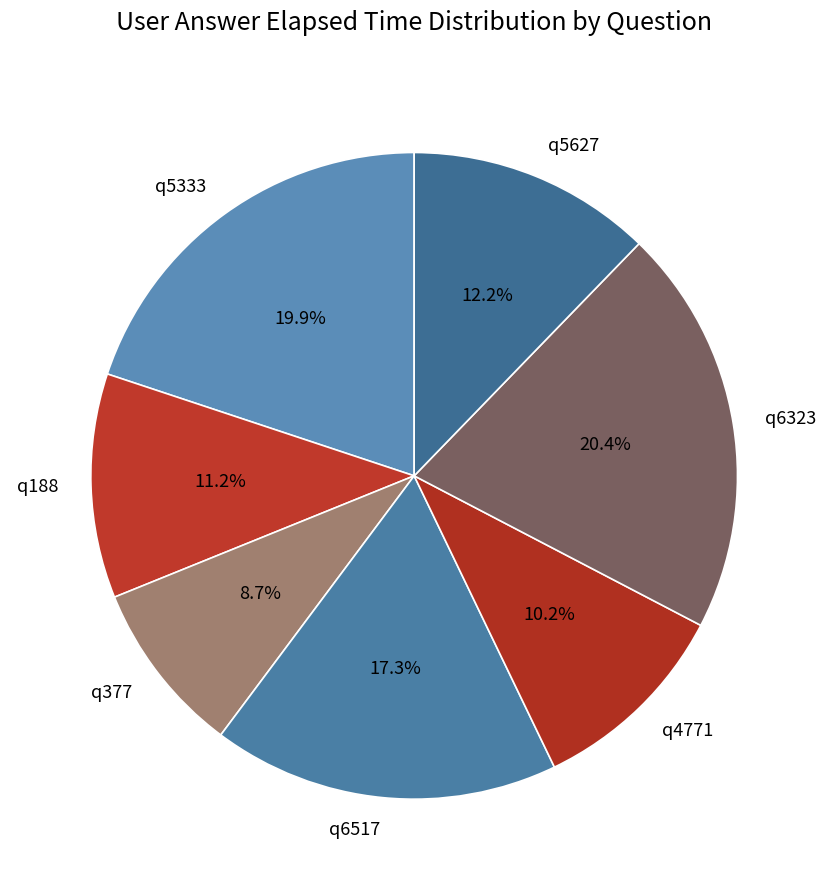

Combined, do q377 and q188 account for over 50%?

No